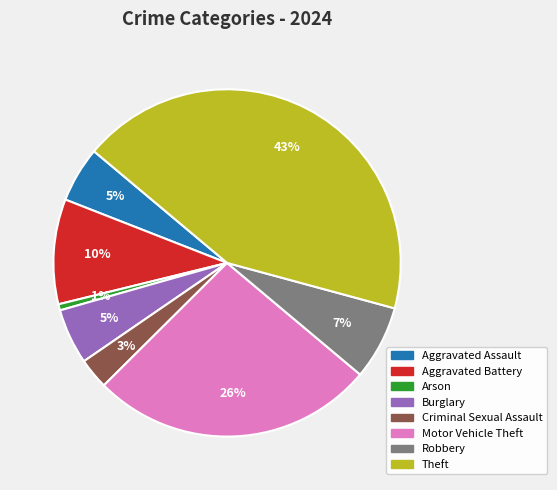

Is there a majority slice in this chart?

No